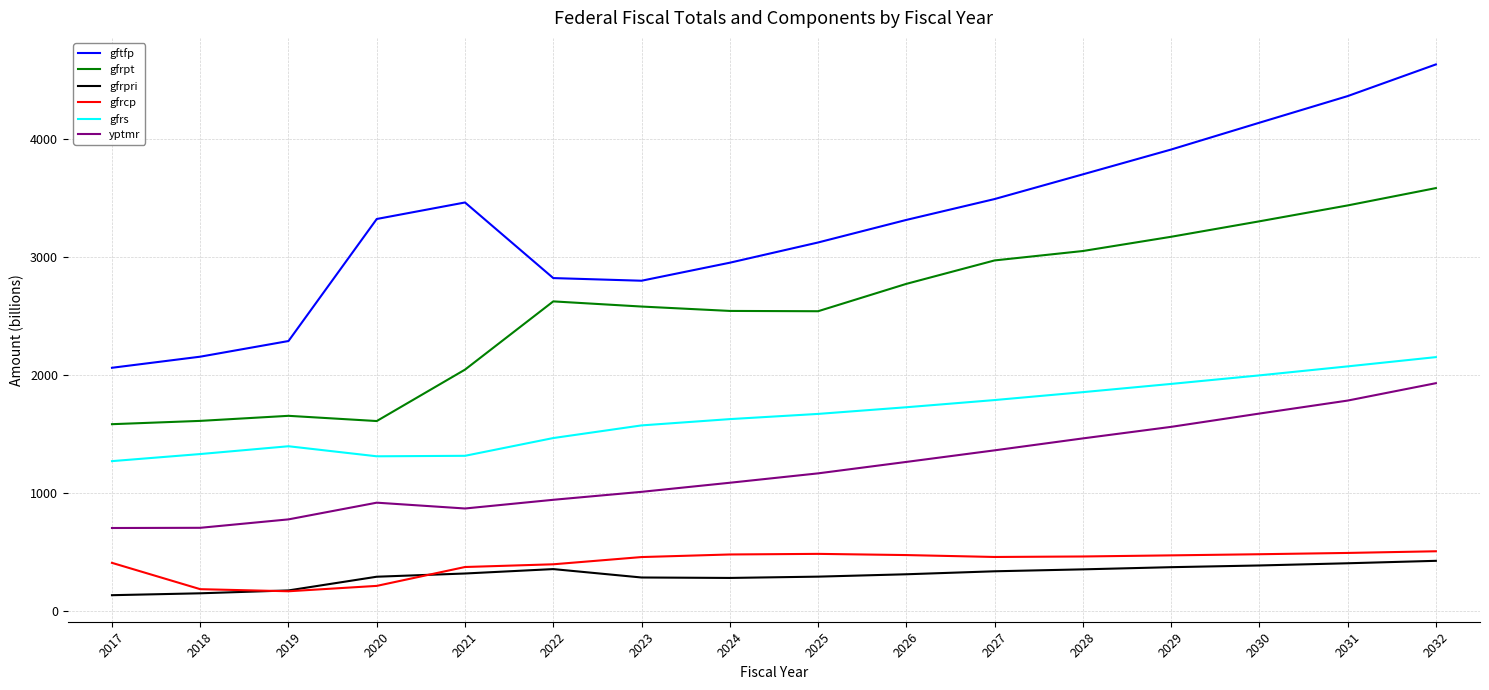

Which series has the widest spread of values?

gftfp